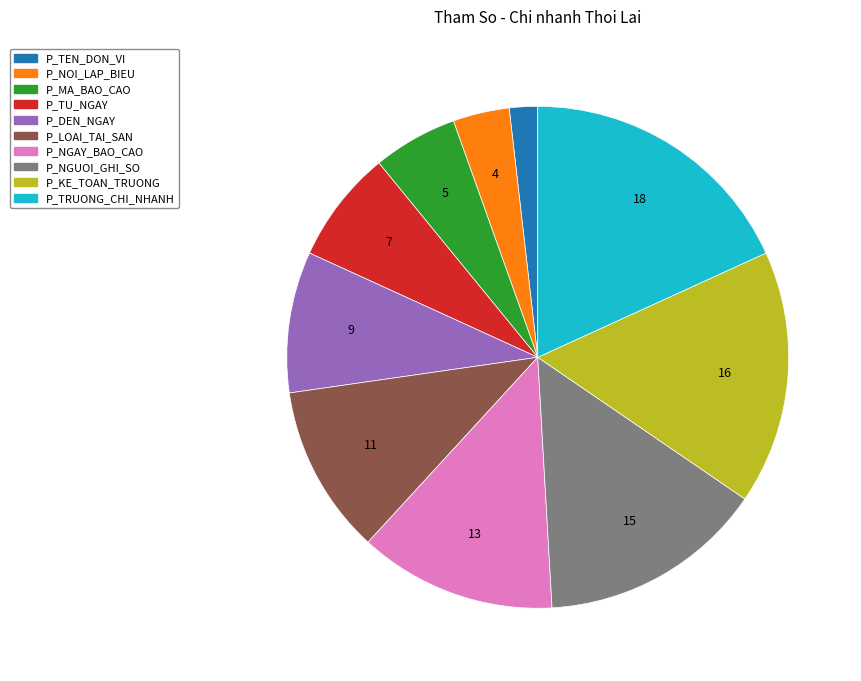

The P_NGAY_BAO_CAO slice represents 13% of the pie. True or false?

True